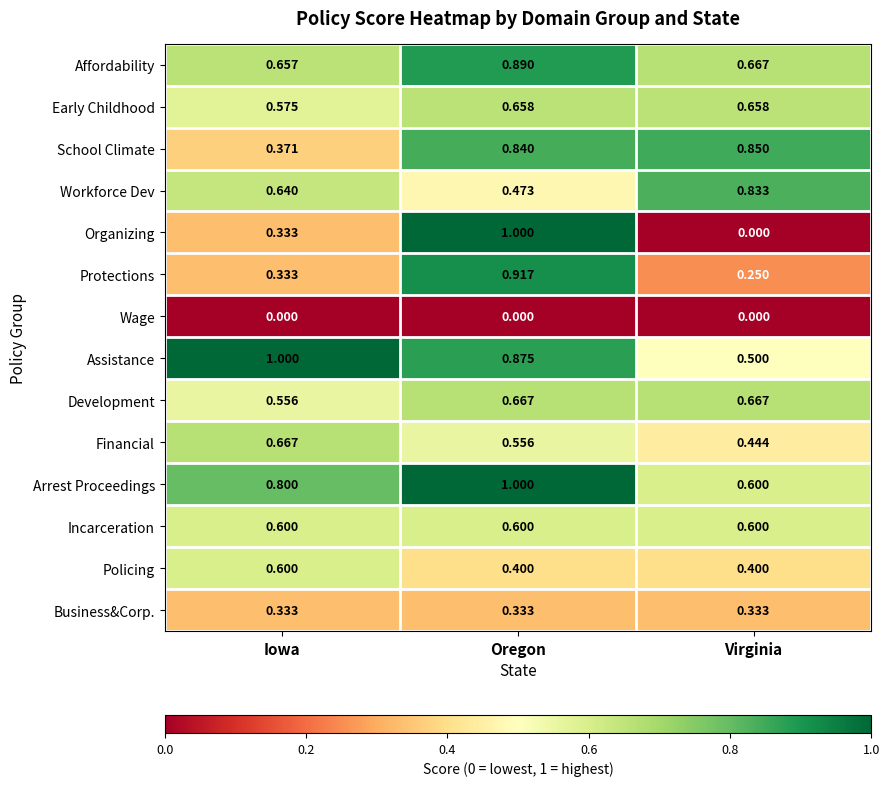

Rank the categories by Workforce Dev value from lowest to highest.

Oregon, Iowa, Virginia